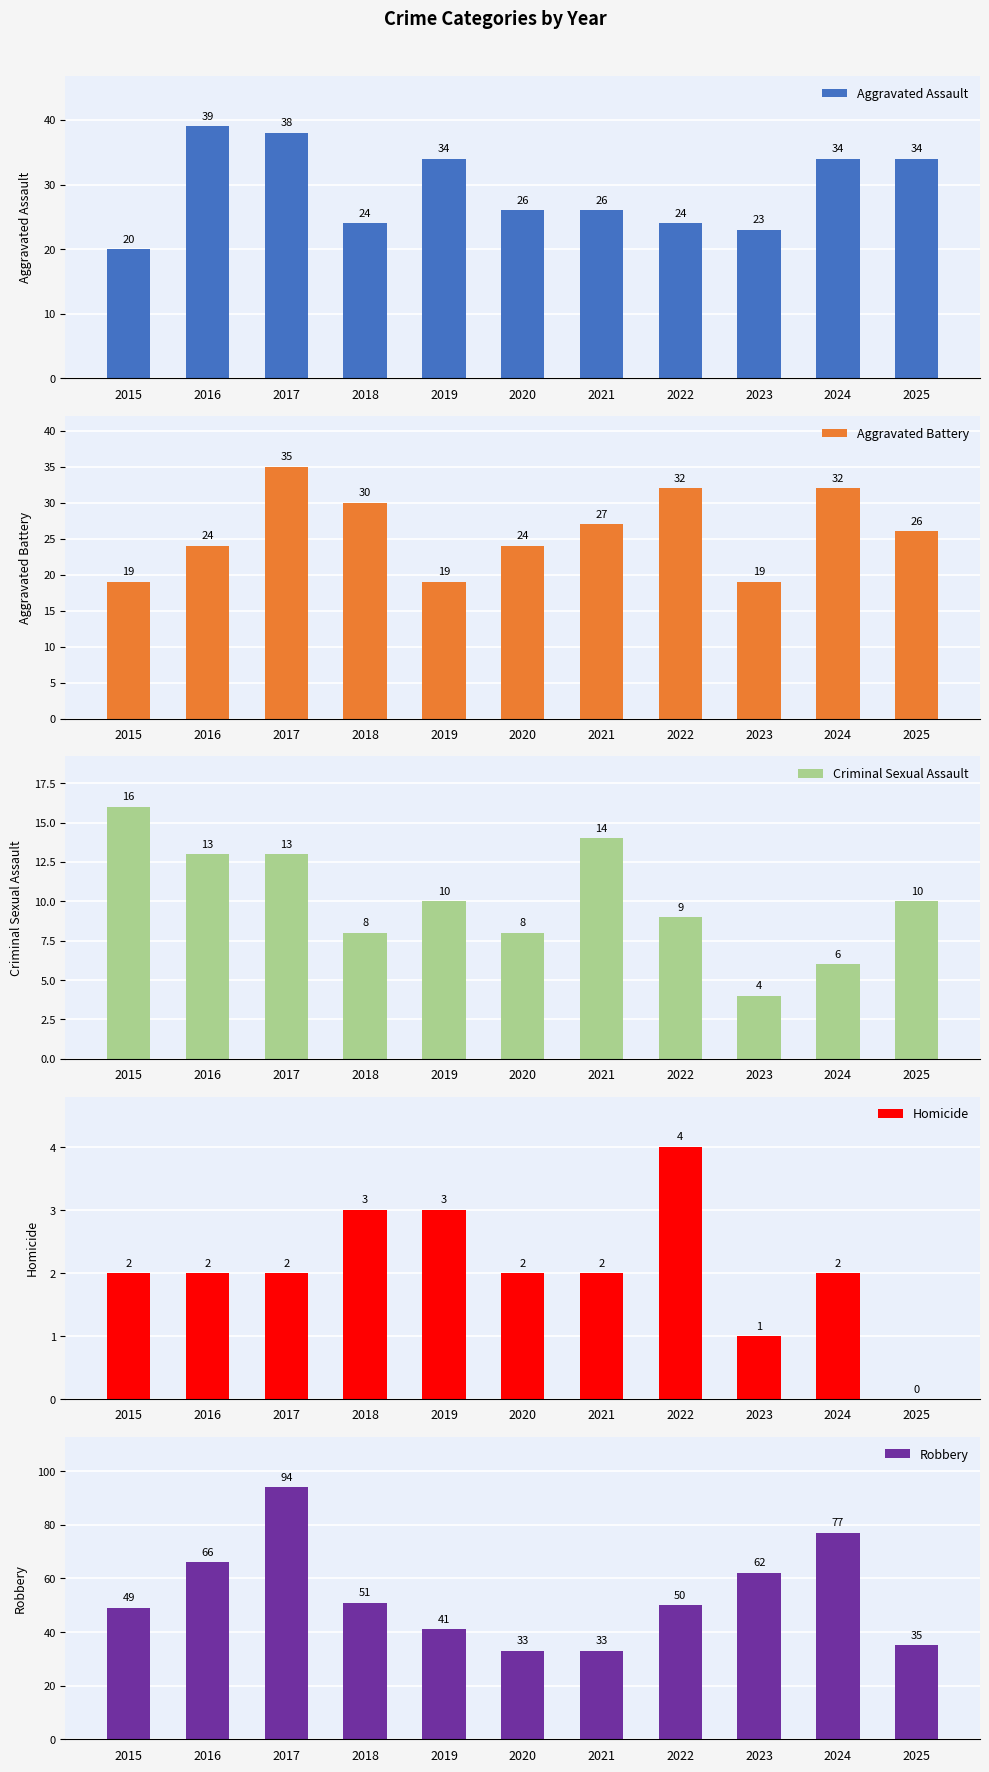

How many distinct data groups are displayed?

5